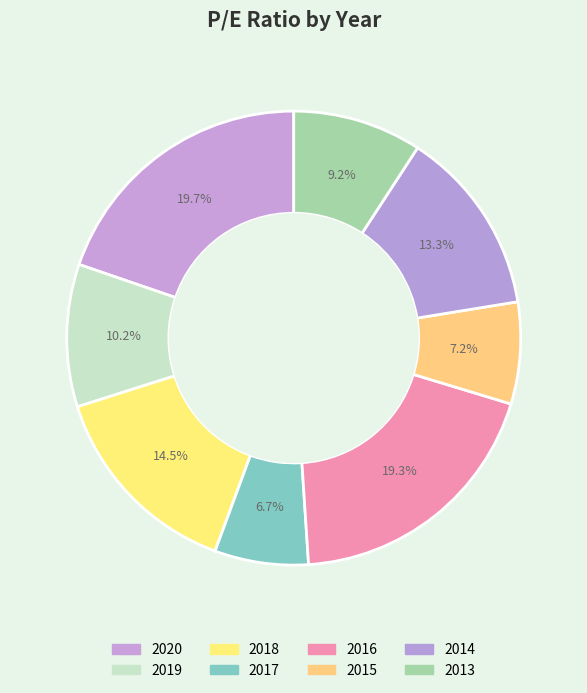

To the nearest percent, what is the combined percentage of 2019 and 2016?

29%